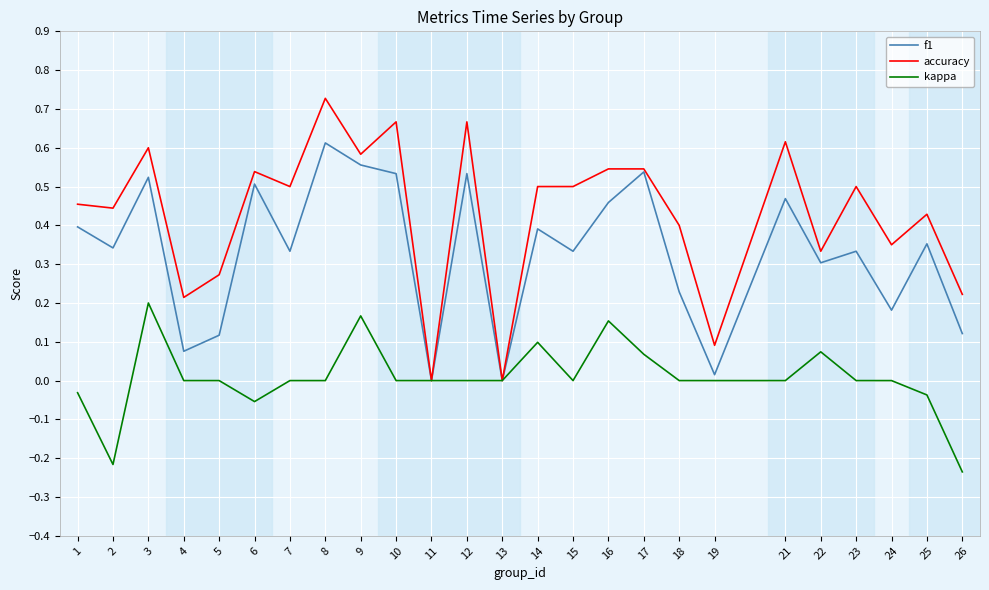

At which label does kappa reach its peak?

3